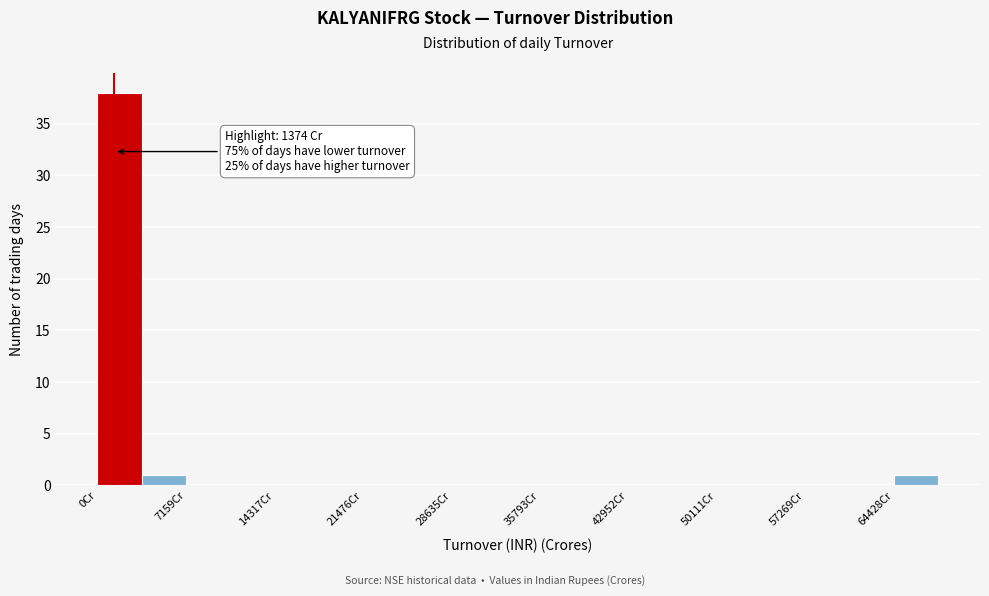

Around what value on the x-axis is the tallest bar? Give the approximate position of its centre, as read against the axis.

2000